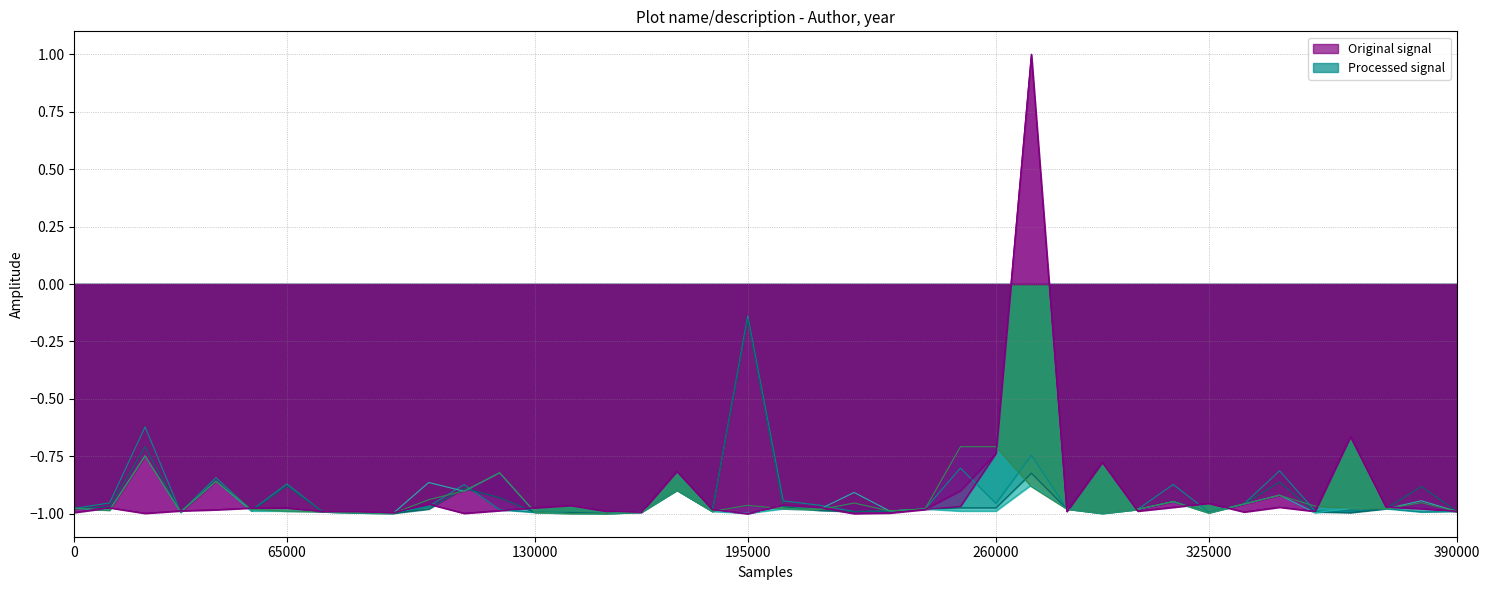

Count the number of categories in the chart.

40